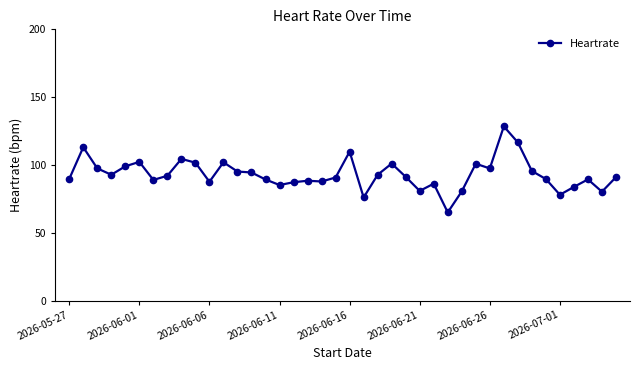

What is the minimum value shown in the chart?

65.0